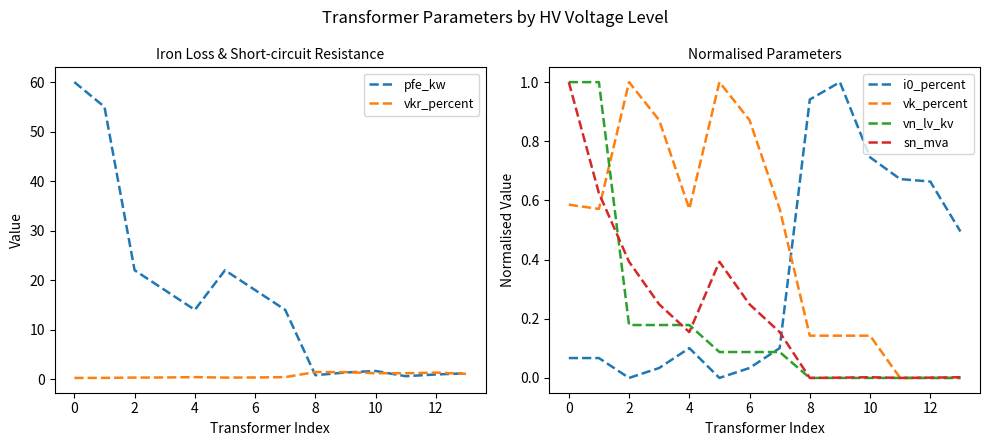

What is the approximate value of vkr_percent at 12?

1.3